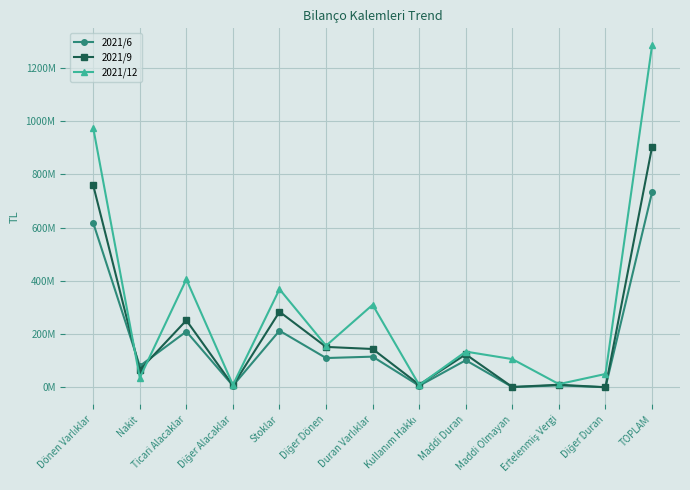

Which series has the largest total across all categories?

2021/12